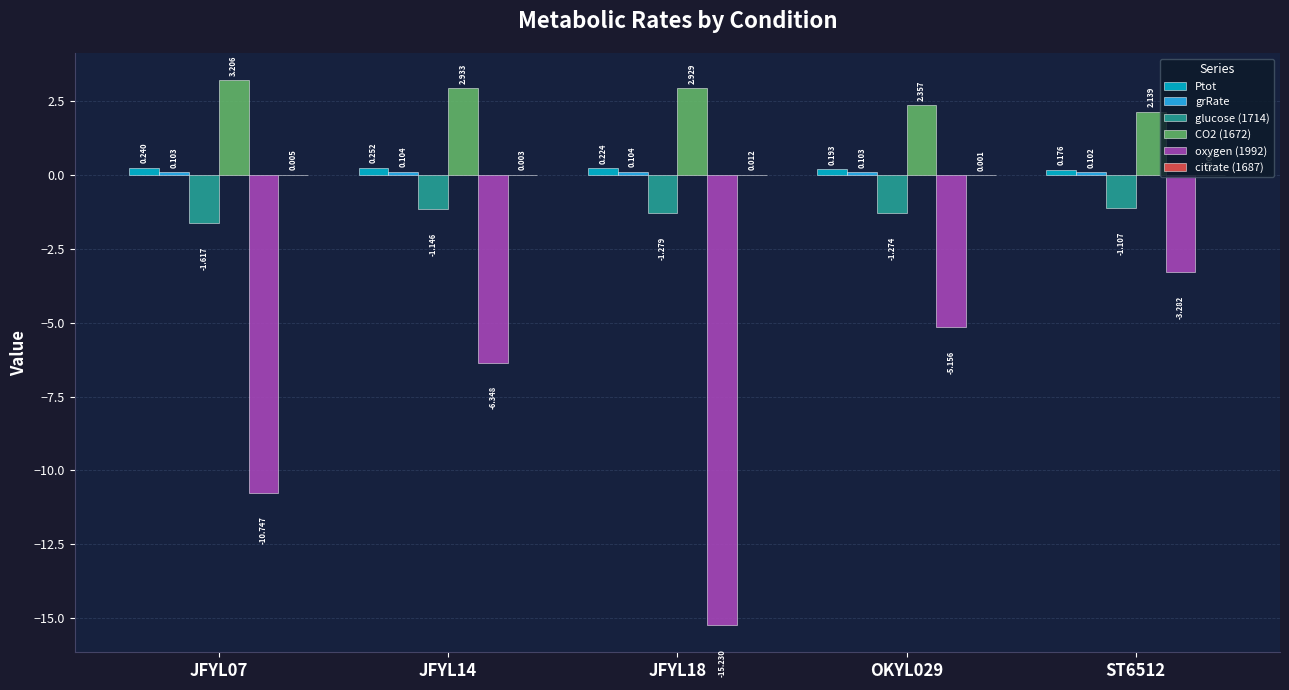

Is the value of oxygen (1992) at ST6512 greater than the value of CO2 (1672) at JFYL18?

No